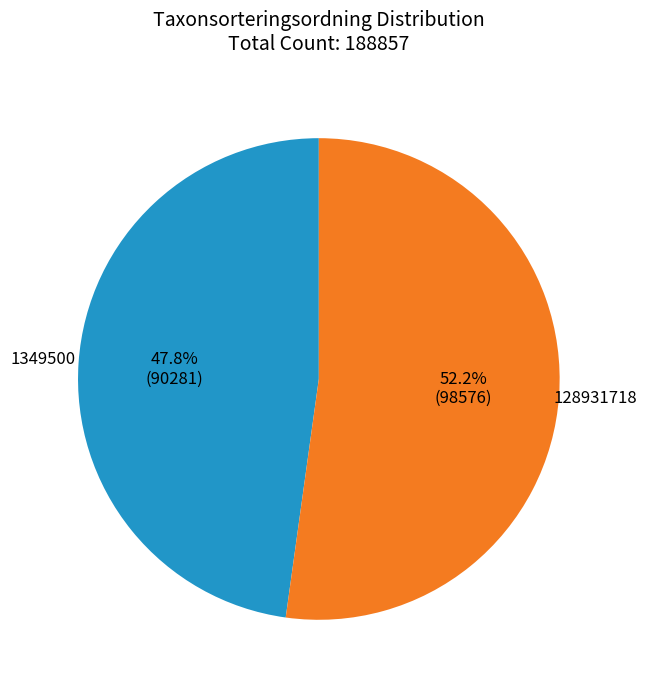

Count the number of slices in the pie.

2